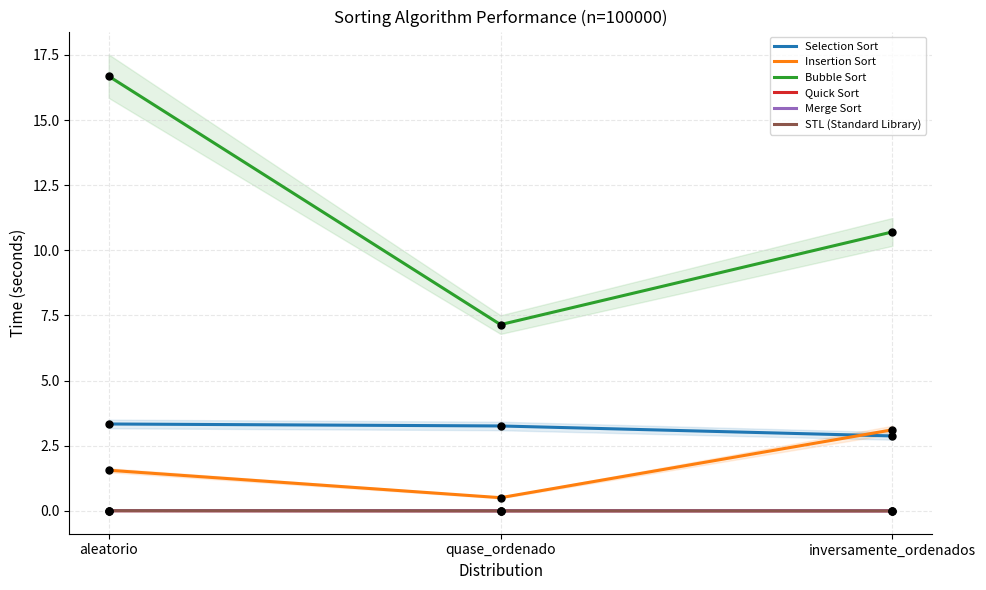

What is the total value across all series at inversamente_ordenados?

16.7